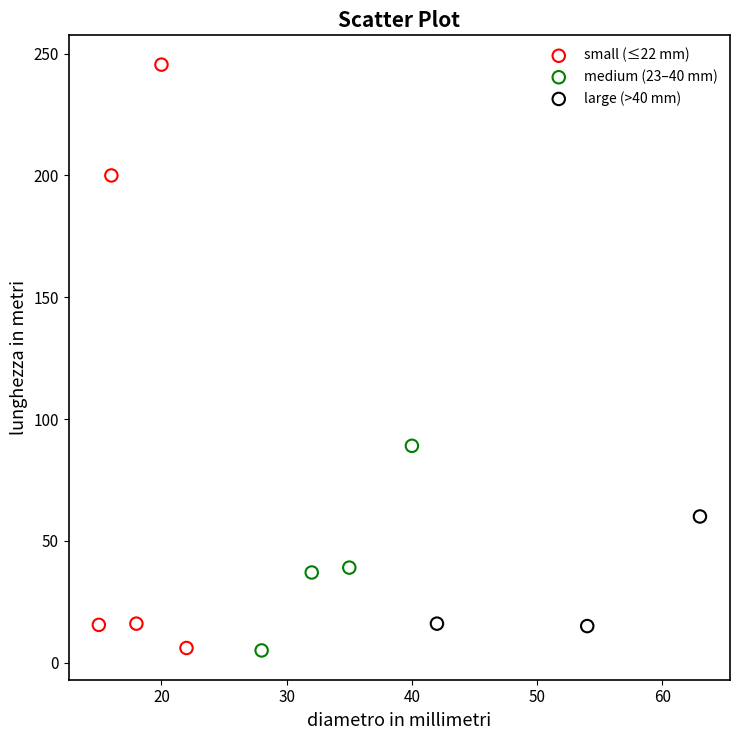

Which series has the largest Y range (max minus min)?

small (≤22 mm)